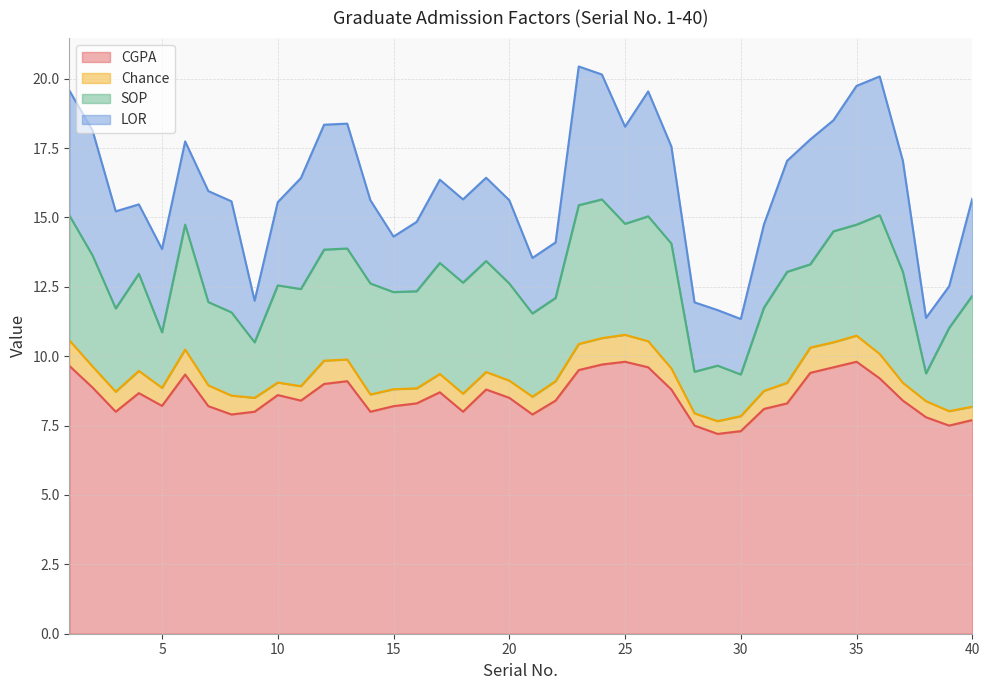

What is the value of the SOP point at the 16th from the left?

3.5